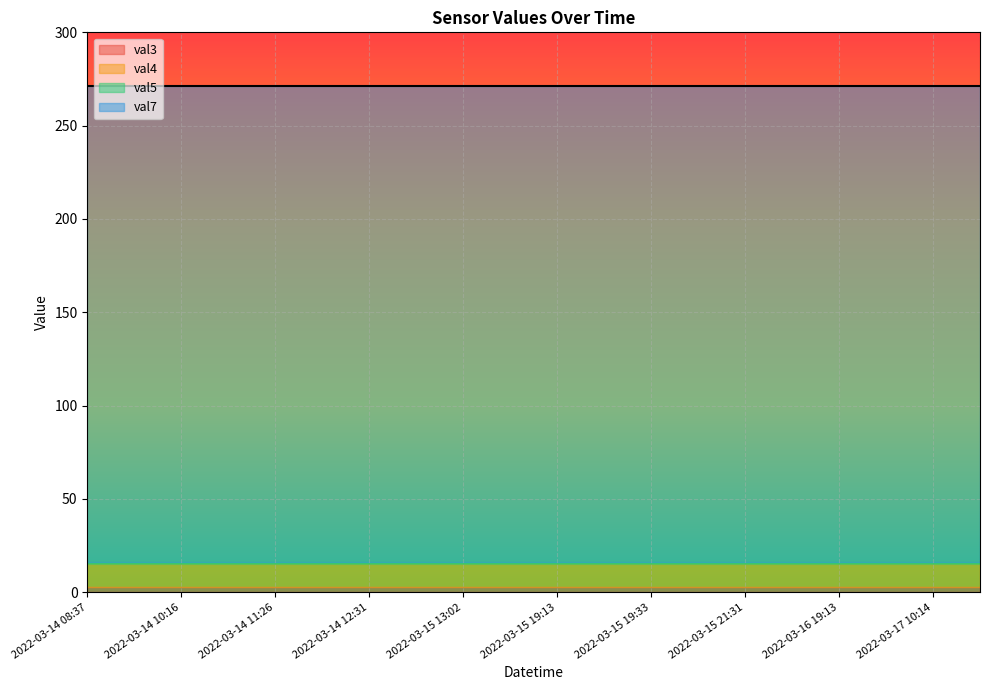

Read the val3 value at 2022-03-14 11:26.

3